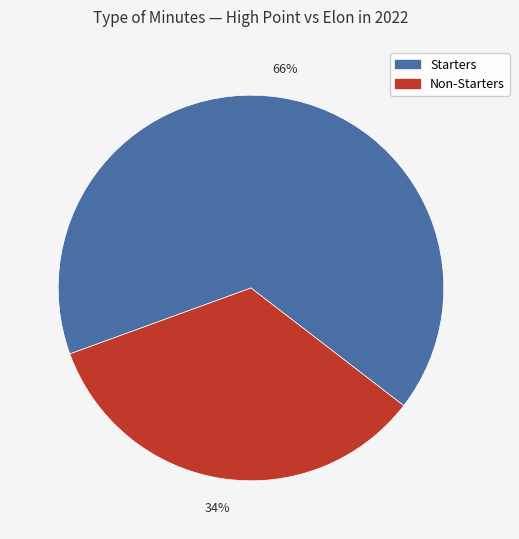

Which category accounts for the majority?

Starters